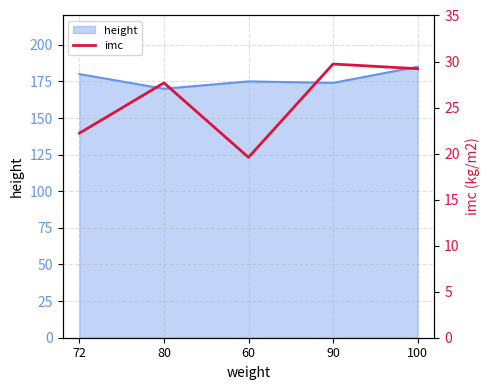

What is the sum of all values?

128.4